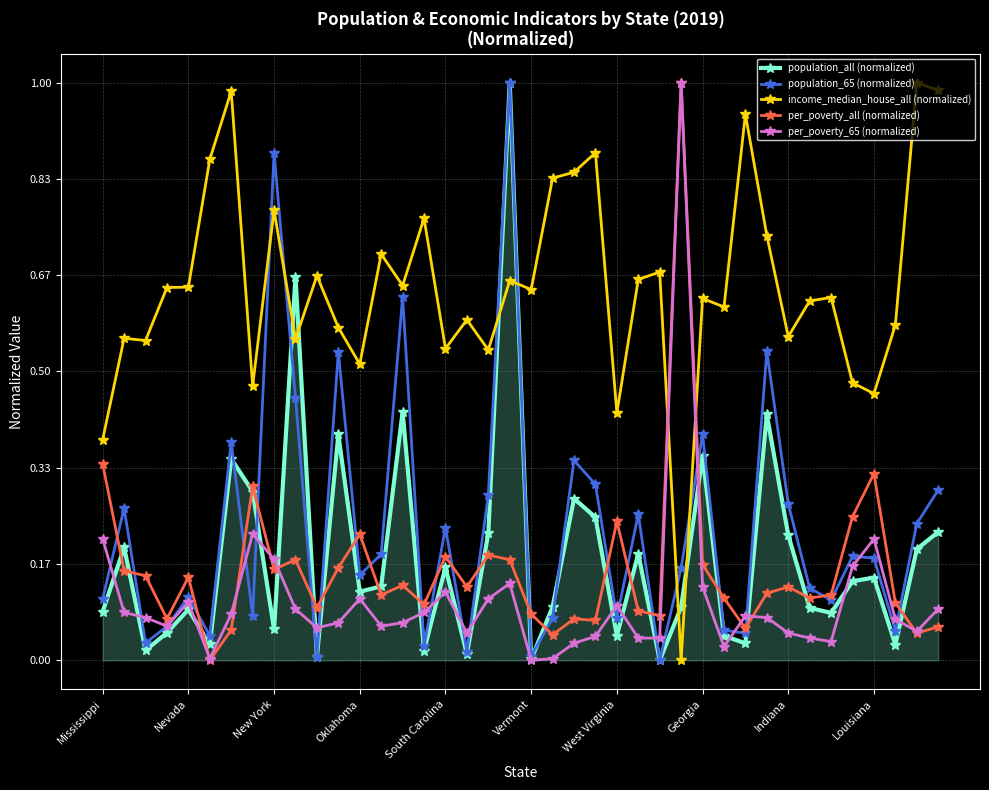

True or false: income_median_house_all (normalized) and per_poverty_65 (normalized) cross at least once.

True